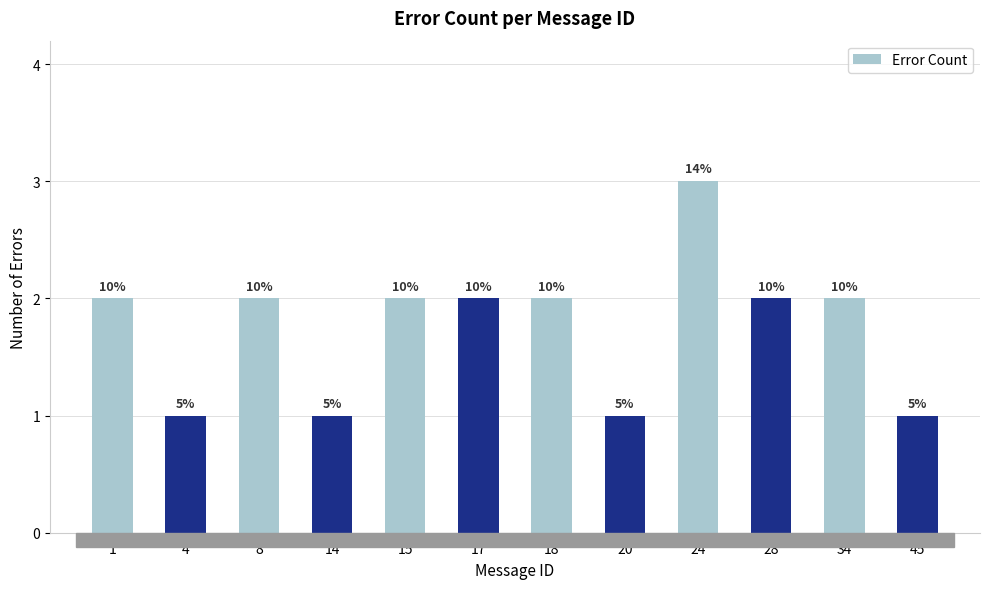

How many bars are there in total?

12